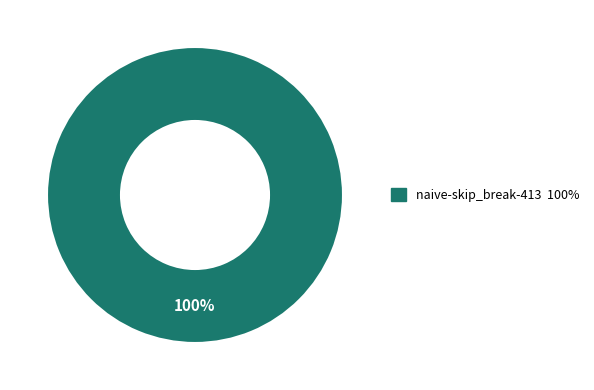

Is there a majority slice in this chart?

Yes